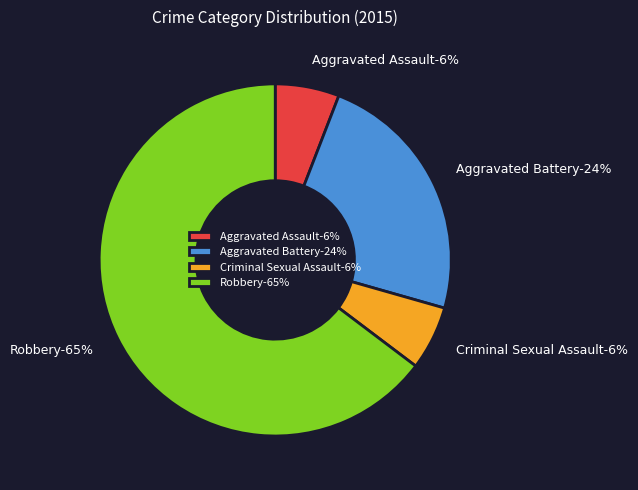

Does Aggravated Assault account for over 50% of the chart?

No